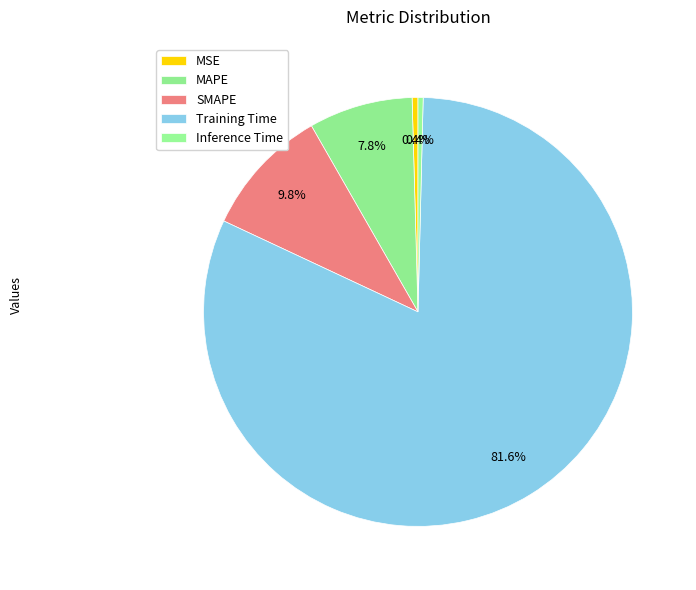

Count the number of slices in the pie.

5